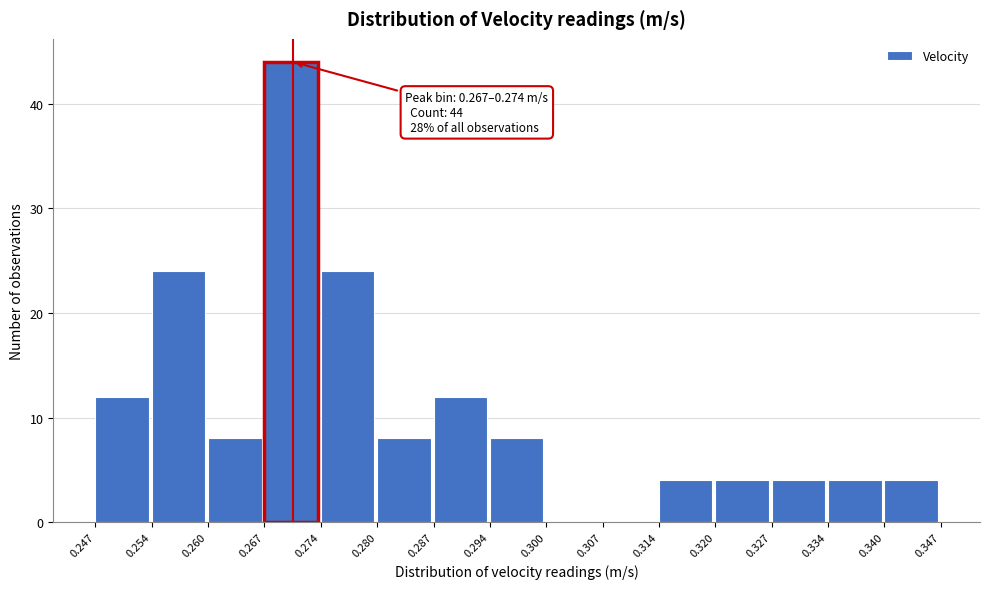

Over which range of the x-axis is the bar tallest?

0.267 to 0.274